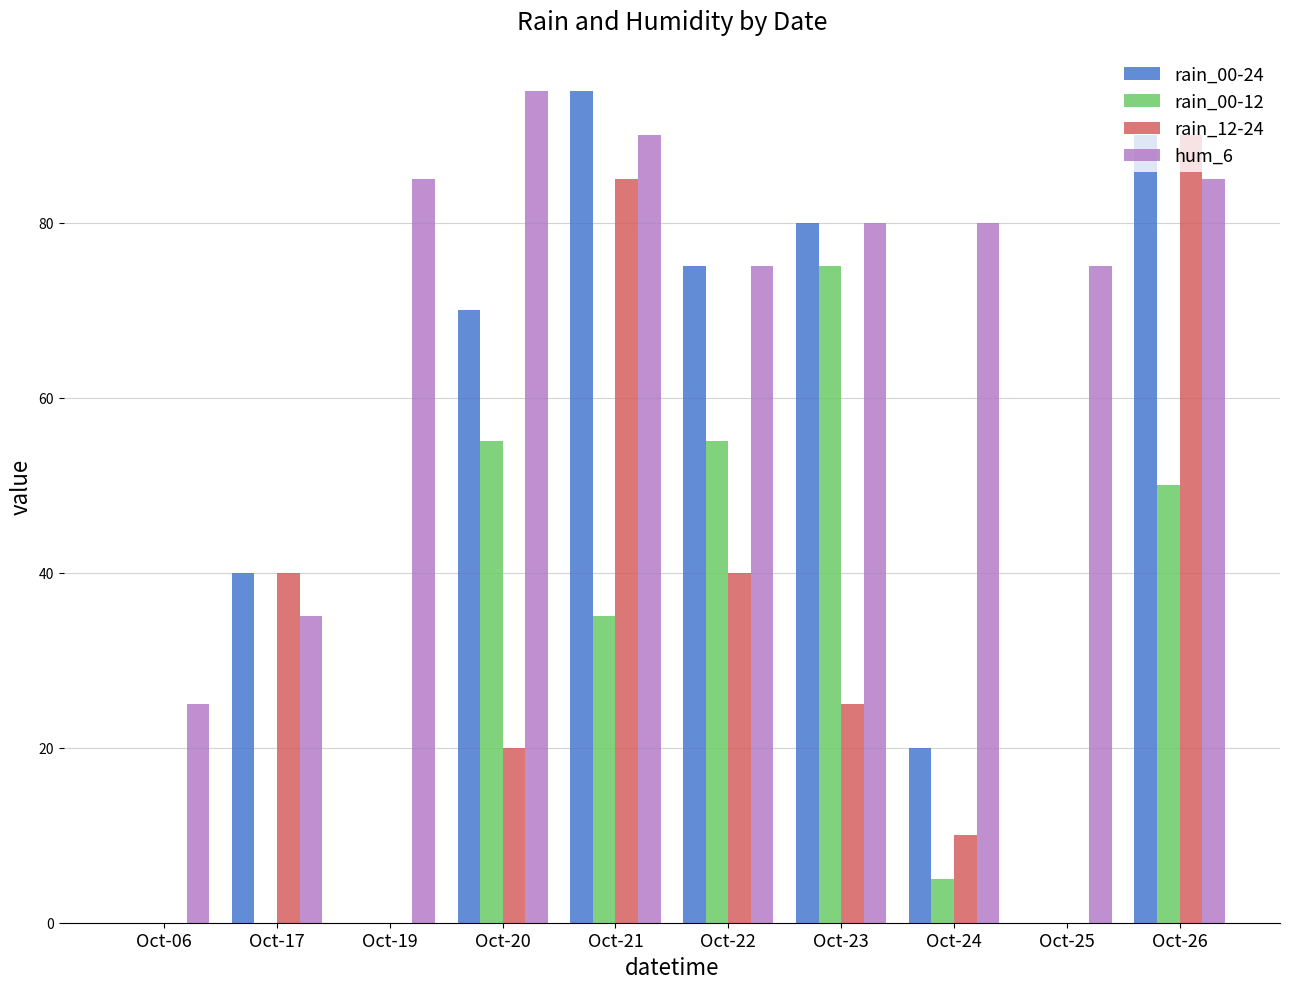

How many groups of bars are there?

10